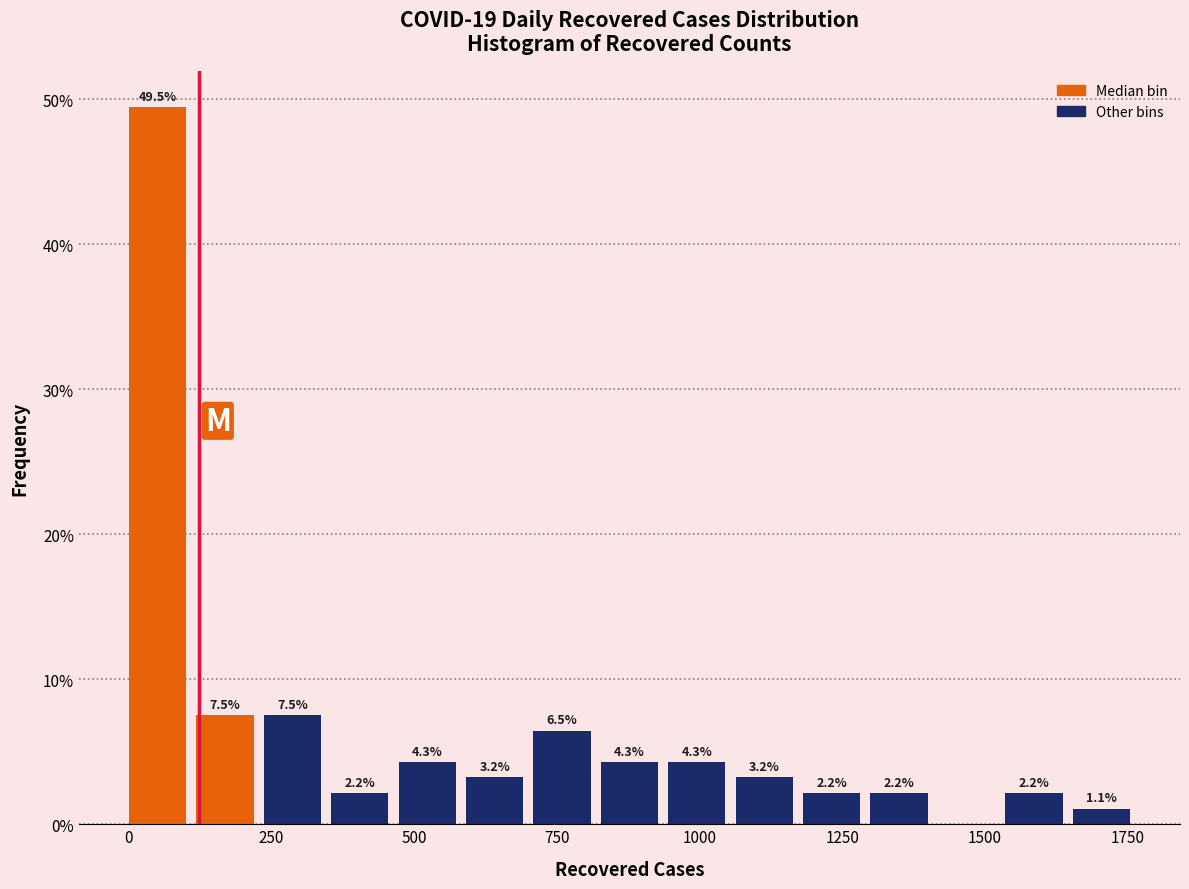

Read against the x-axis, roughly where is the centre of the tallest bar?

50